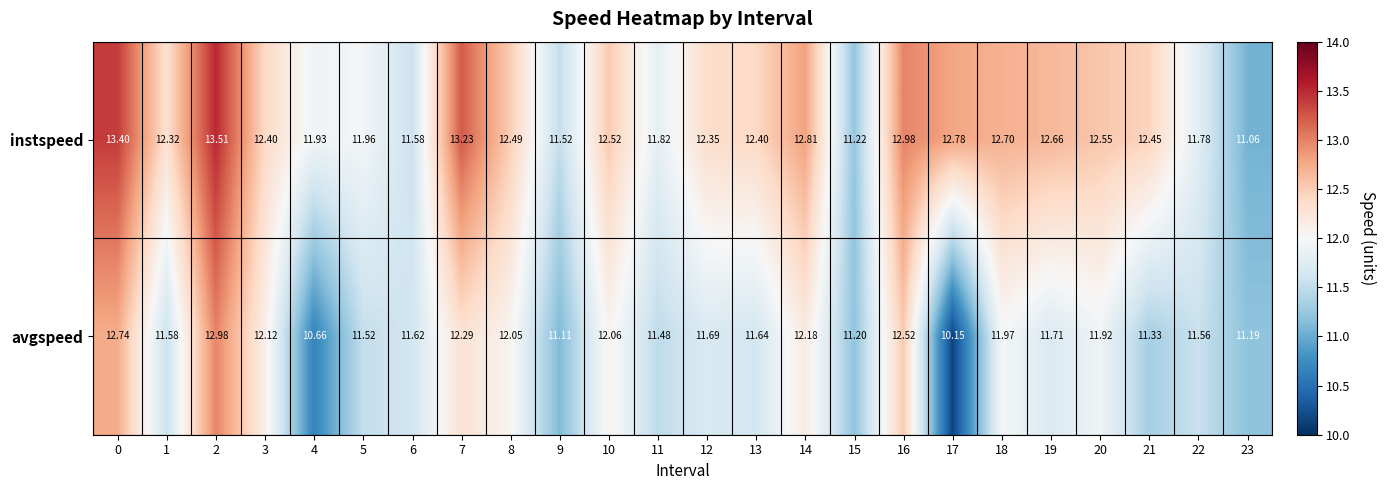

List the series in order of their peak value, lowest first.

avgspeed, instspeed